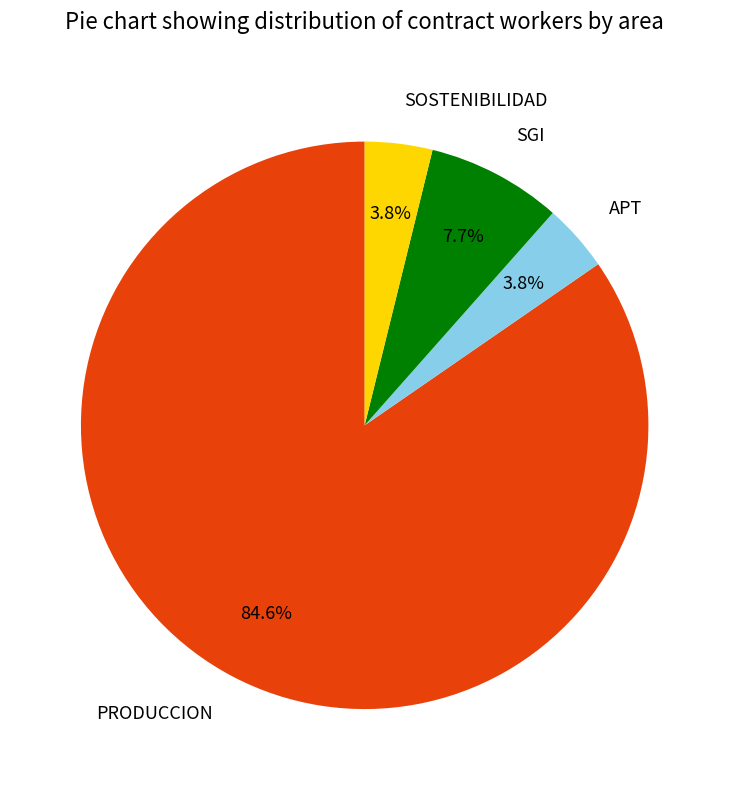

How many slices are in this pie chart?

4